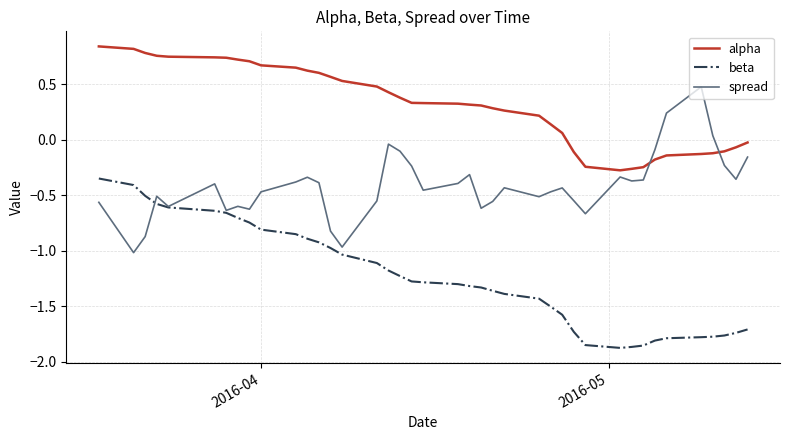

List the series in order of their peak value, highest first.

alpha, spread, beta